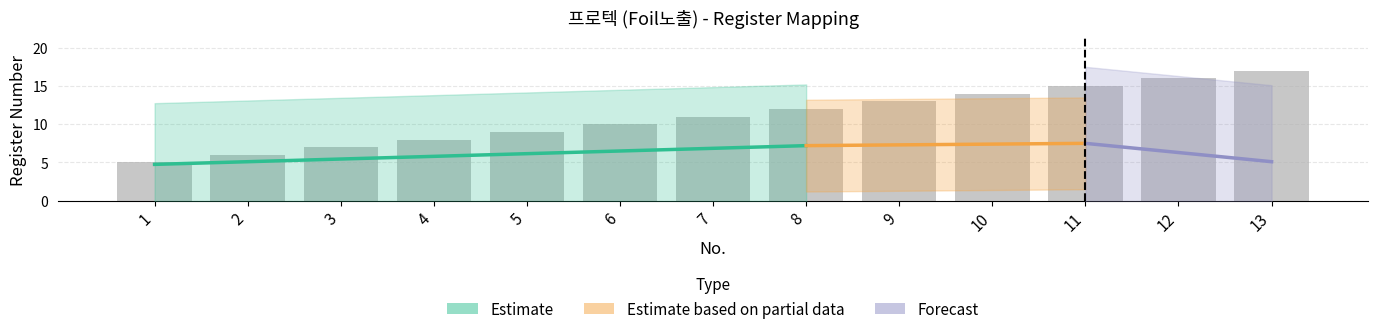

Rank the categories by value from lowest to highest.

1, 2, 3, 4, 5, 6, 7, 8, 9, 10, 11, 12, 13